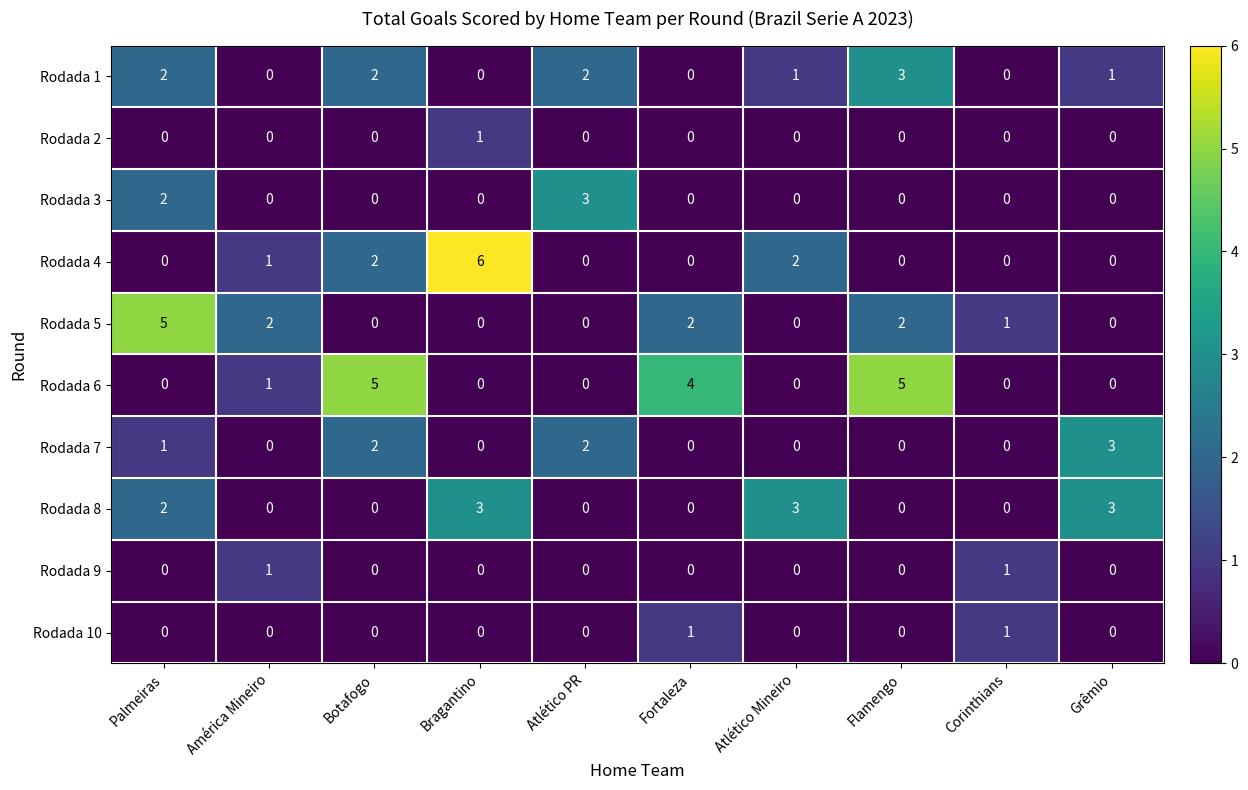

How many distinct data groups are displayed?

10